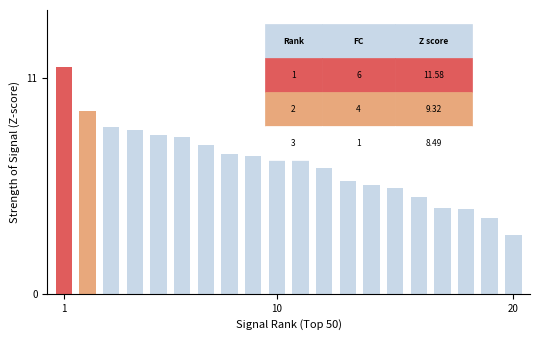

How many data points are less than 7?

10